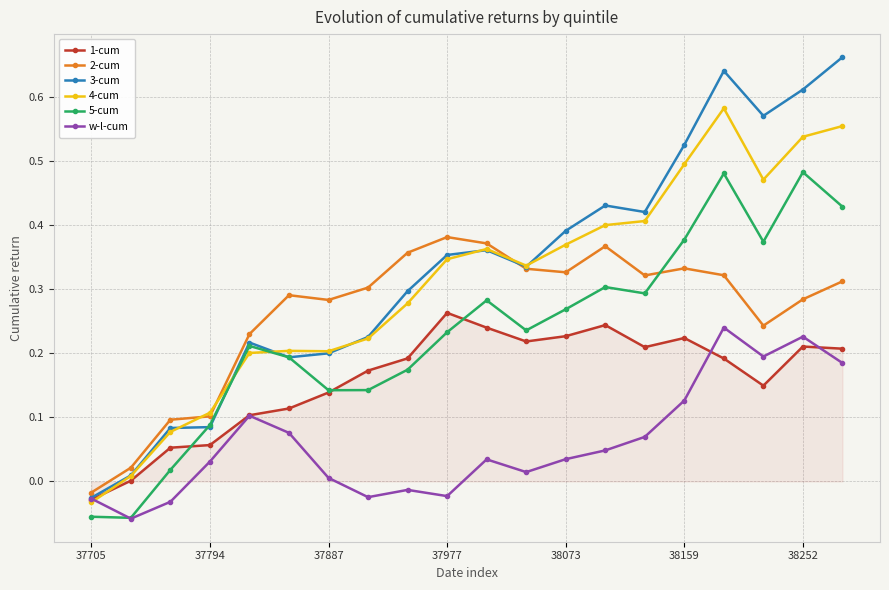

Which series has the largest range (max minus min)?

3-cum